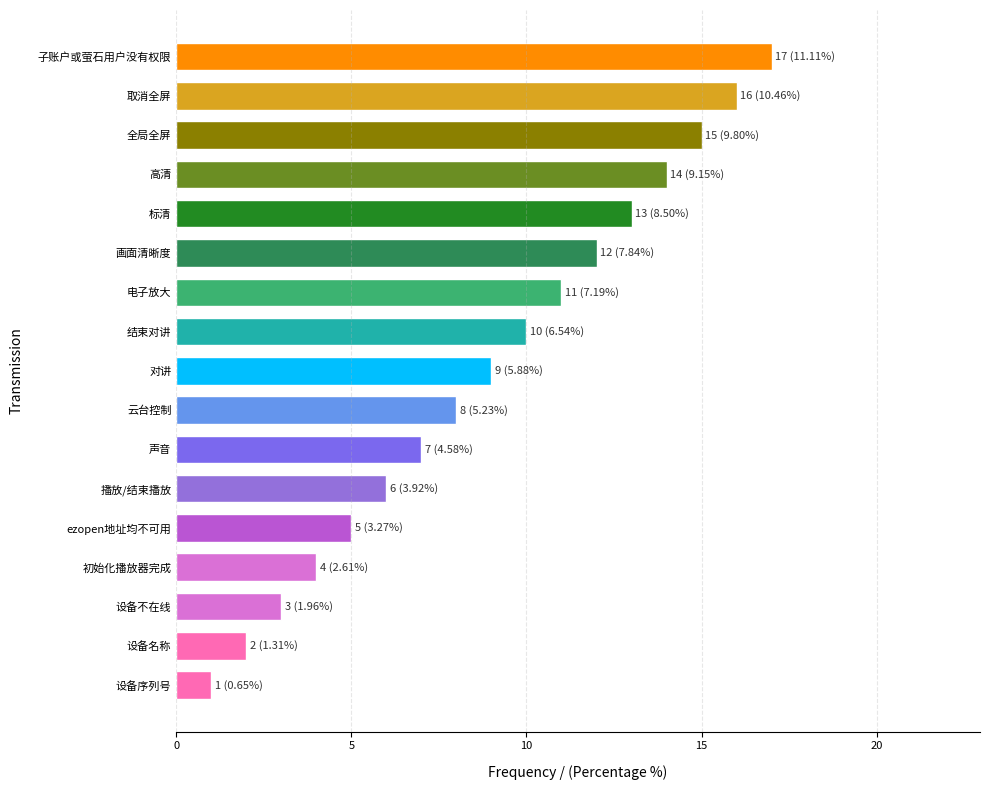

What is the label of the 11th bar from the bottom?

电子放大